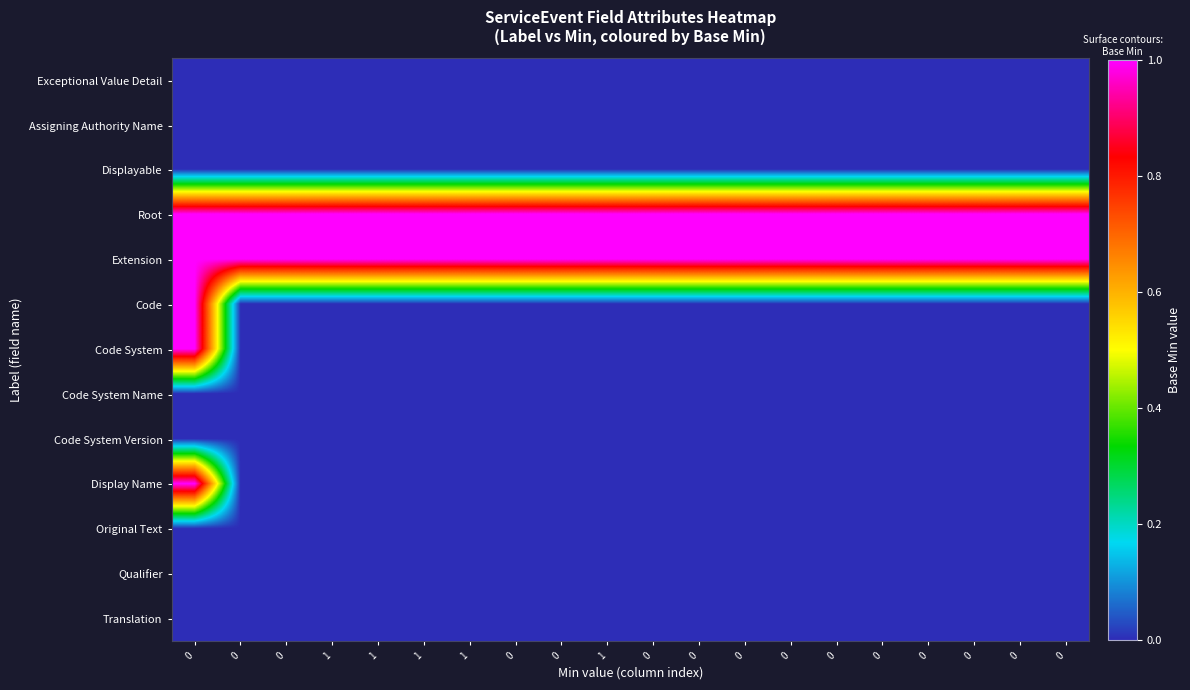

Reading left to right, list all the values displayed in this chart.

Exceptional Value Detail: 0=0	0=0	0=0	1=0	1=0	1=0	1=0	0=0	0=0	1=0	0=0	0=0	0=0	0=0	0=0	0=0	0=0	0=0	0=0	0=0
Assigning Authority Name: 0=0	0=0	0=0	1=0	1=0	1=0	1=0	0=0	0=0	1=0	0=0	0=0	0=0	0=0	0=0	0=0	0=0	0=0	0=0	0=0
Displayable: 0=0	0=0	0=0	1=0	1=0	1=0	1=0	0=0	0=0	1=0	0=0	0=0	0=0	0=0	0=0	0=0	0=0	0=0	0=0	0=0
Root: 0=1	0=1	0=1	1=1	1=1	1=1	1=1	0=1	0=1	1=1	0=1	0=1	0=1	0=1	0=1	0=1	0=1	0=1	0=1	0=1
Extension: 0=1	0=1	0=1	1=1	1=1	1=1	1=1	0=1	0=1	1=1	0=1	0=1	0=1	0=1	0=1	0=1	0=1	0=1	0=1	0=1
Code: 0=1	0=0	0=0	1=0	1=0	1=0	1=0	0=0	0=0	1=0	0=0	0=0	0=0	0=0	0=0	0=0	0=0	0=0	0=0	0=0
Code System: 0=1	0=0	0=0	1=0	1=0	1=0	1=0	0=0	0=0	1=0	0=0	0=0	0=0	0=0	0=0	0=0	0=0	0=0	0=0	0=0
Code System Name: 0=0	0=0	0=0	1=0	1=0	1=0	1=0	0=0	0=0	1=0	0=0	0=0	0=0	0=0	0=0	0=0	0=0	0=0	0=0	0=0
Code System Version: 0=0	0=0	0=0	1=0	1=0	1=0	1=0	0=0	0=0	1=0	0=0	0=0	0=0	0=0	0=0	0=0	0=0	0=0	0=0	0=0
Display Name: 0=1	0=0	0=0	1=0	1=0	1=0	1=0	0=0	0=0	1=0	0=0	0=0	0=0	0=0	0=0	0=0	0=0	0=0	0=0	0=0
Original Text: 0=0	0=0	0=0	1=0	1=0	1=0	1=0	0=0	0=0	1=0	0=0	0=0	0=0	0=0	0=0	0=0	0=0	0=0	0=0	0=0
Qualifier: 0=0	0=0	0=0	1=0	1=0	1=0	1=0	0=0	0=0	1=0	0=0	0=0	0=0	0=0	0=0	0=0	0=0	0=0	0=0	0=0
Translation: 0=0	0=0	0=0	1=0	1=0	1=0	1=0	0=0	0=0	1=0	0=0	0=0	0=0	0=0	0=0	0=0	0=0	0=0	0=0	0=0